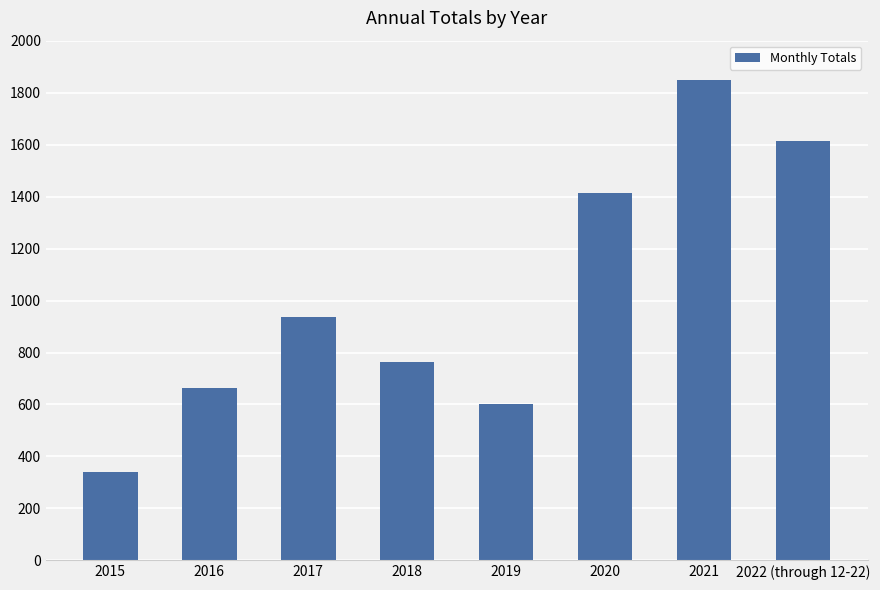

At which category does the chart reach its peak across all series?

2021